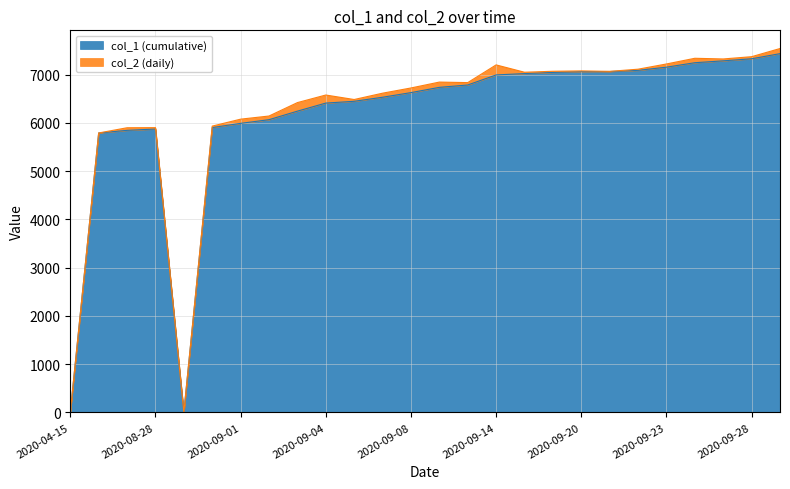

What is the label of the 16th point from the right?

2020-09-05